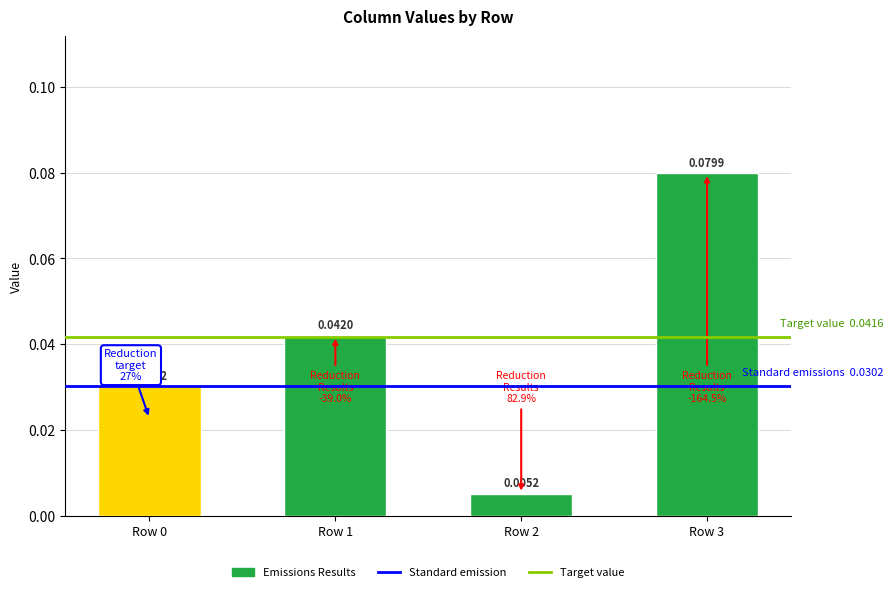

Which series changed the most between Row 0 and Row 1?

Standard emission